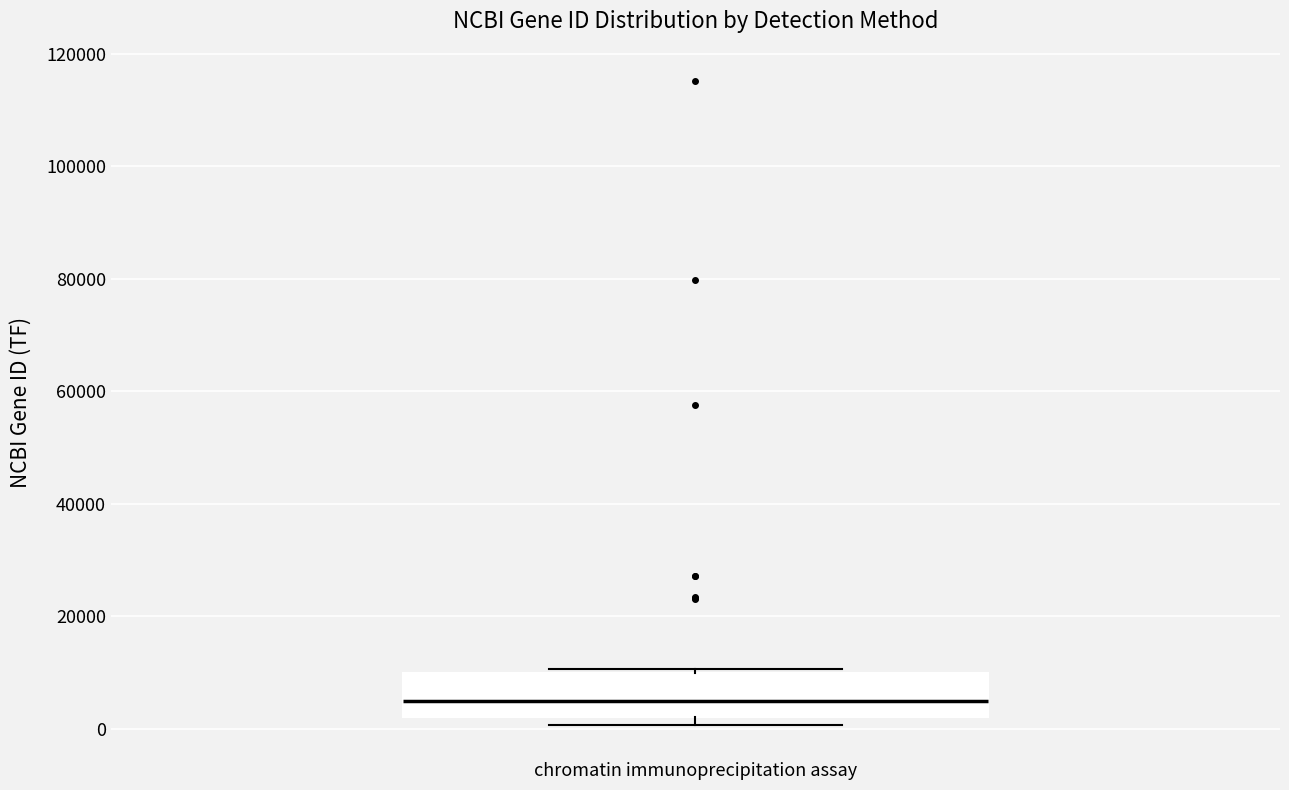

Transcribe this box plot: give where the median line is, the range the box spans, and where the two whiskers end, as read against the y-axis. The values are not printed on the chart, so give them approximately, as read against the axis.

median 4000, box 2000 to 10000, whiskers 0 to 10000 (just above the box's upper edge)